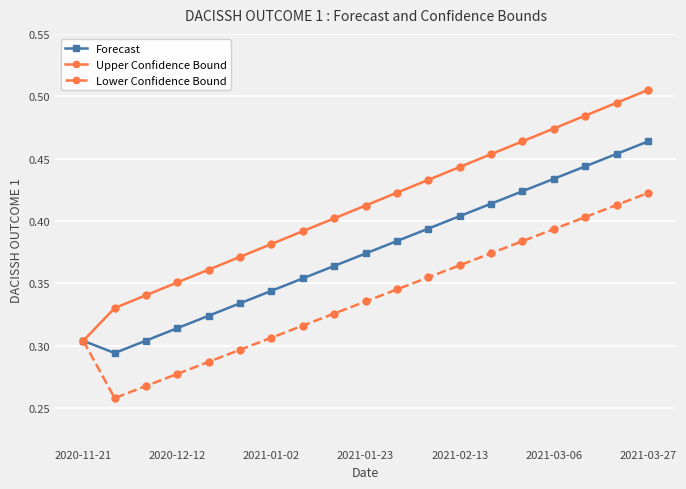

Which series has the largest range (max minus min)?

Upper Confidence Bound